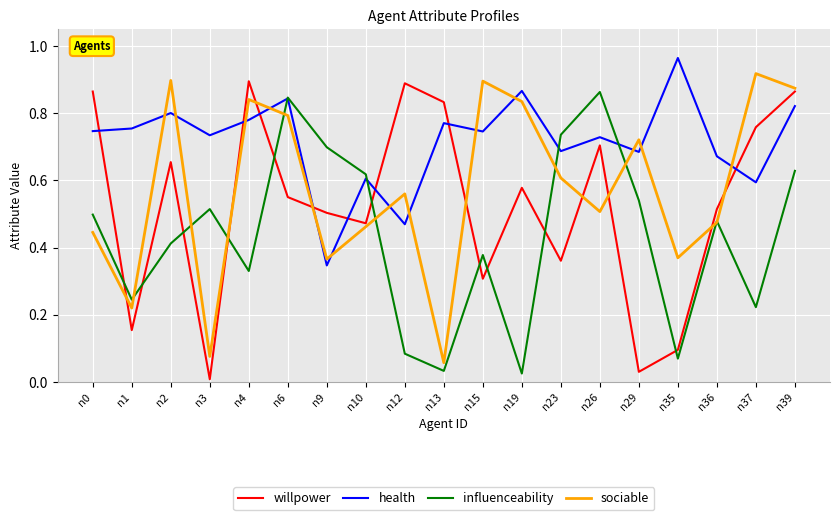

What are all the series names shown in the legend?

willpower, health, influenceability, sociable